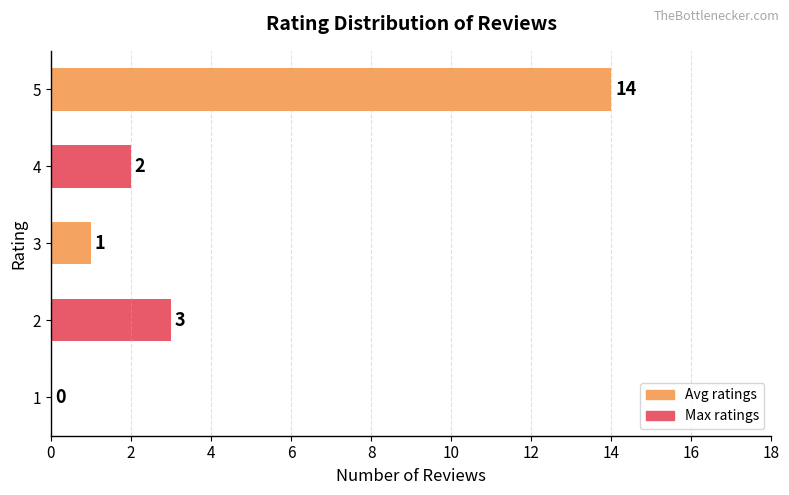

What is the sum of the values at 2 and 4?

5